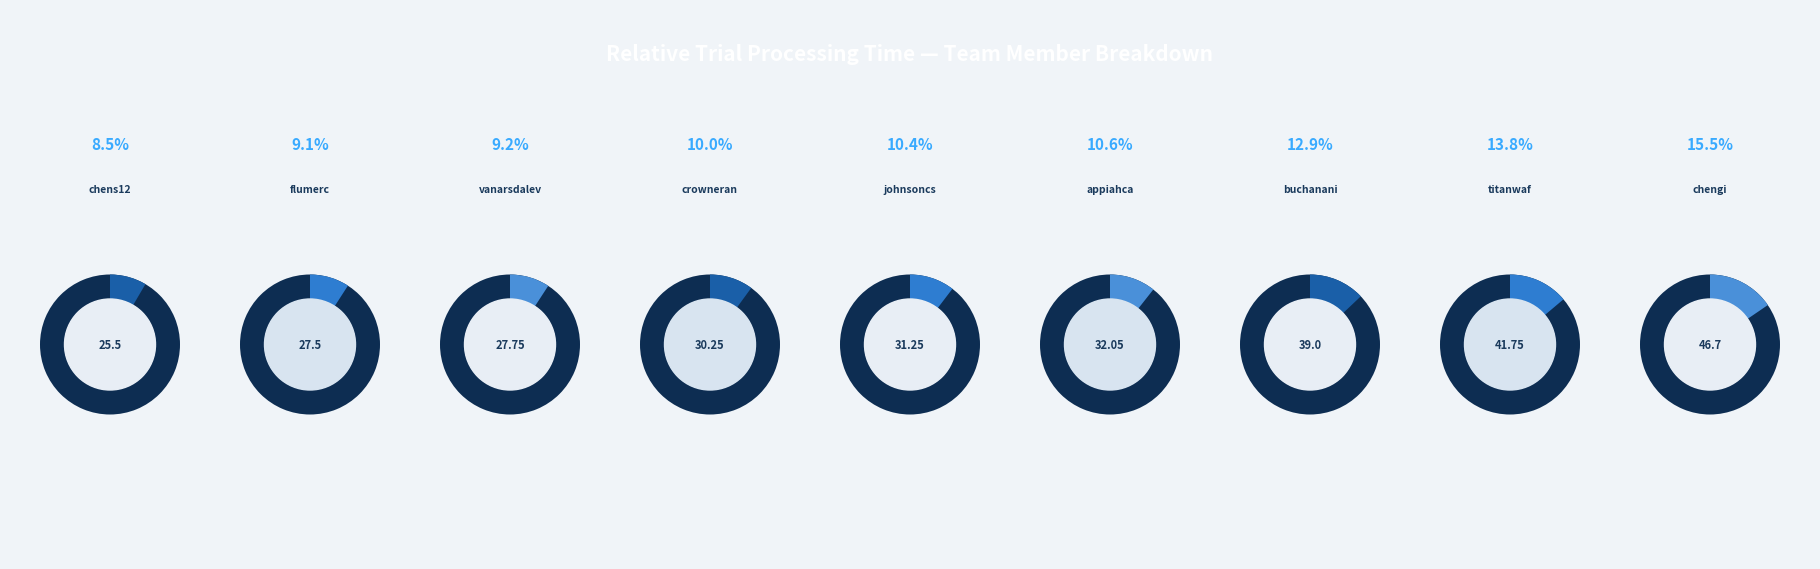

To the nearest percent, what percentage of the pie is johnsoncs?

10%